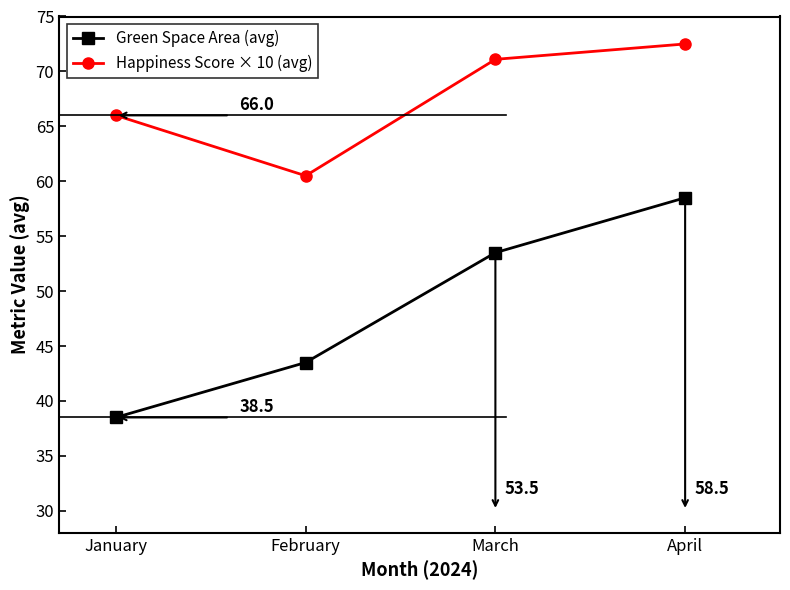

How many data points in Green Space Area (avg) are less than 53?

2